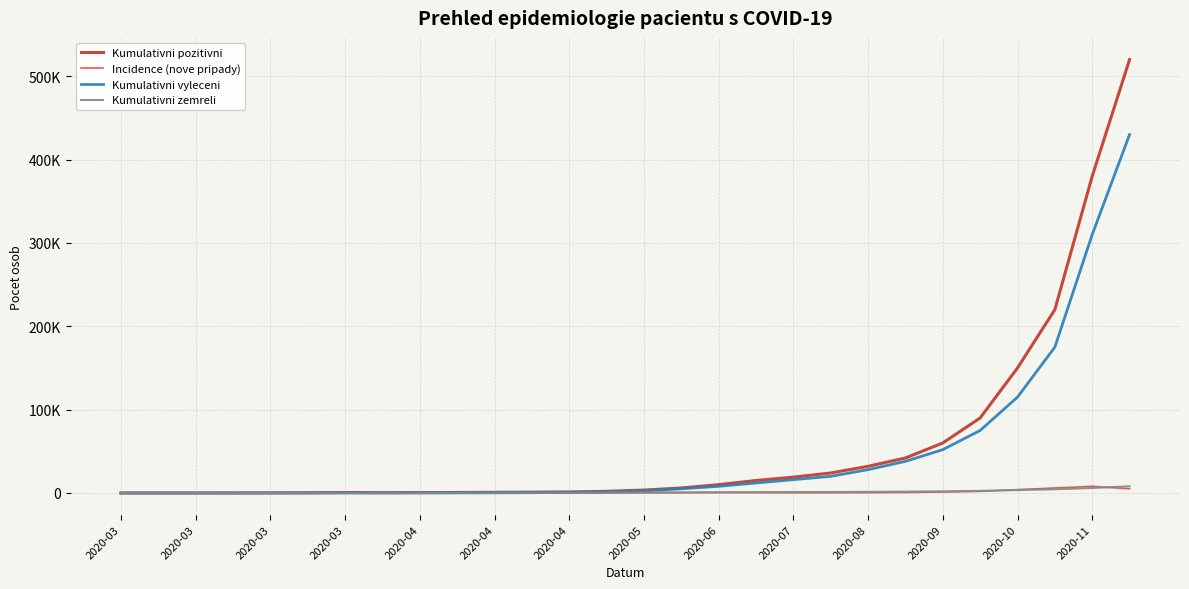

What are all the series names shown in the legend?

Kumulativni pozitivni, Incidence (nove pripady), Kumulativni vyleceni, Kumulativni zemreli